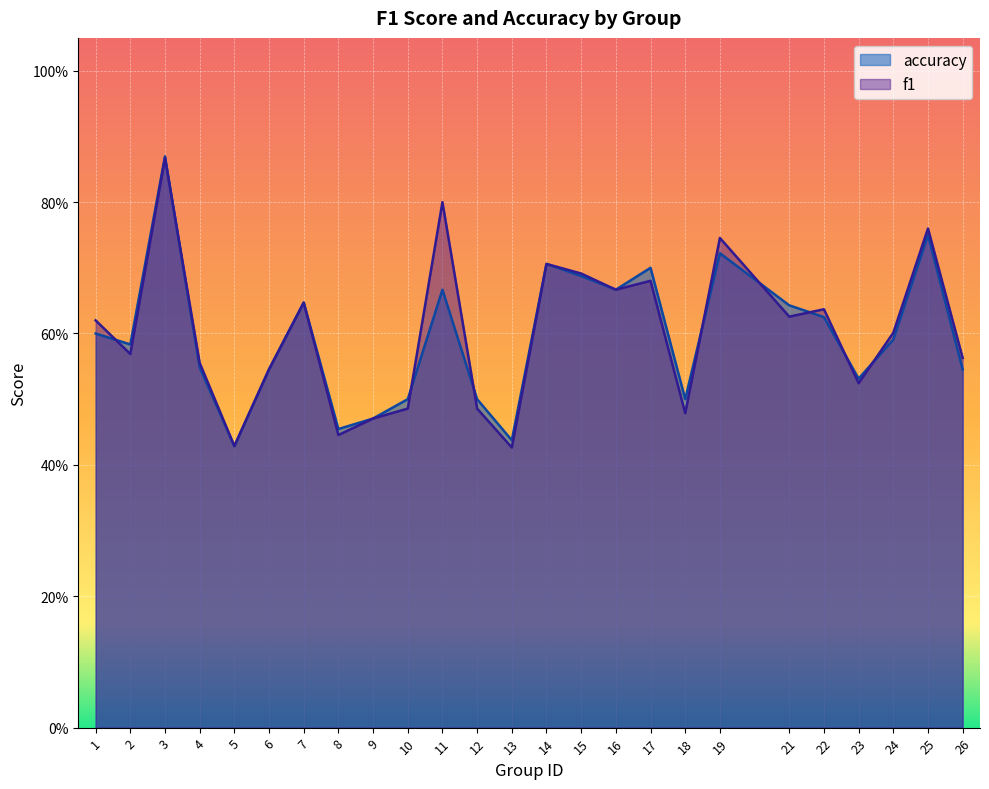

Rank the series by their maximum value, from lowest to highest.

f1, accuracy